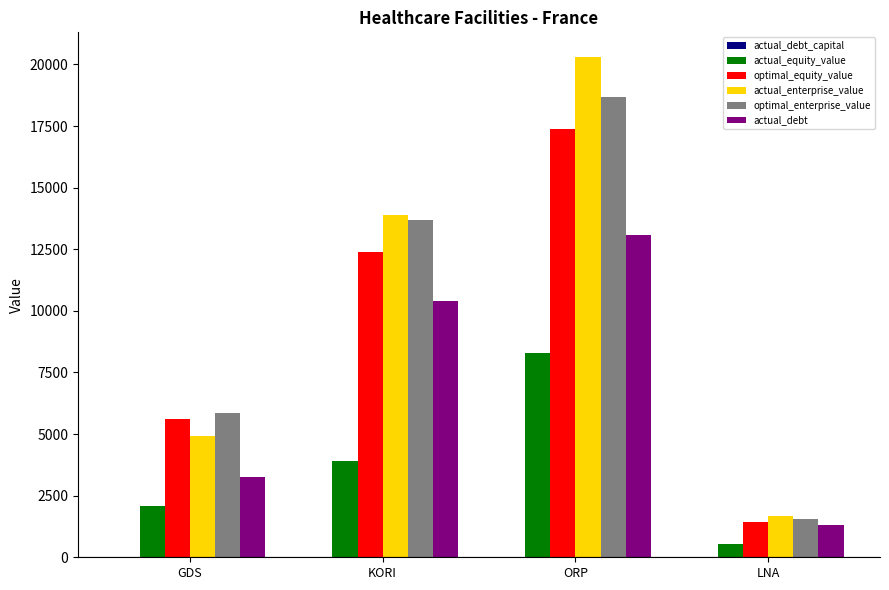

Is the value of actual_enterprise_value at GDS greater than the value of actual_equity_value at ORP?

No